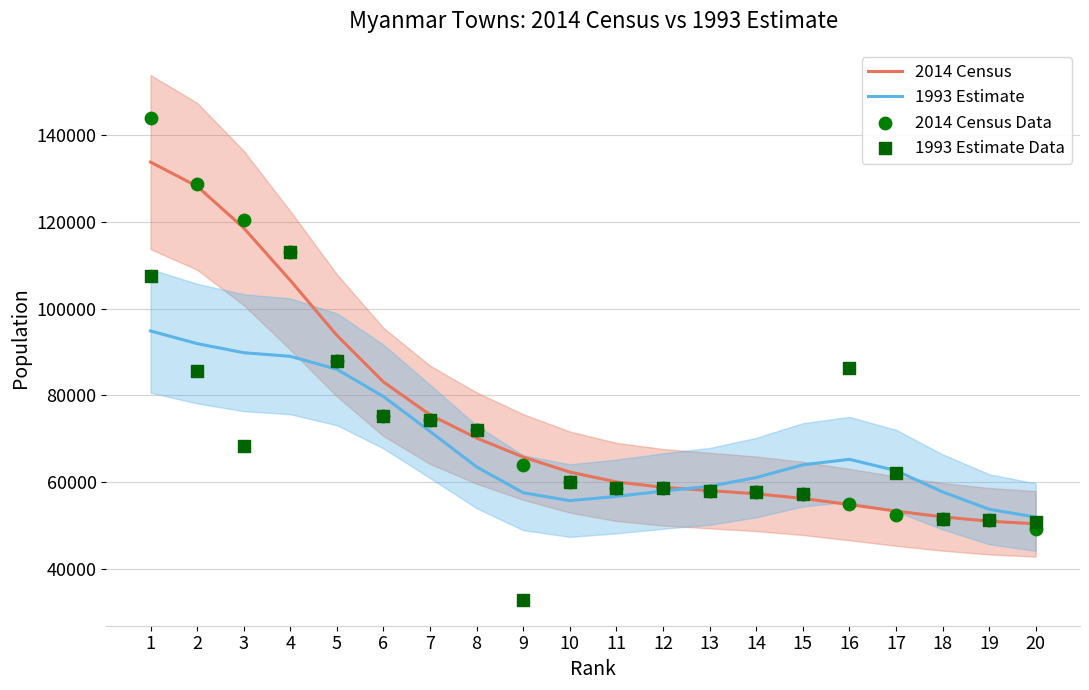

Which series has the largest Y range (max minus min)?

2014 Census Data